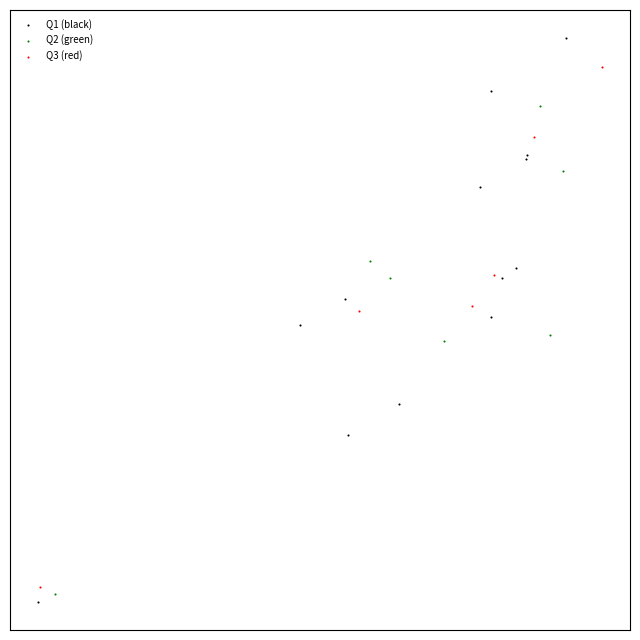

Which series has the largest Y range (max minus min)?

Q1 (black)